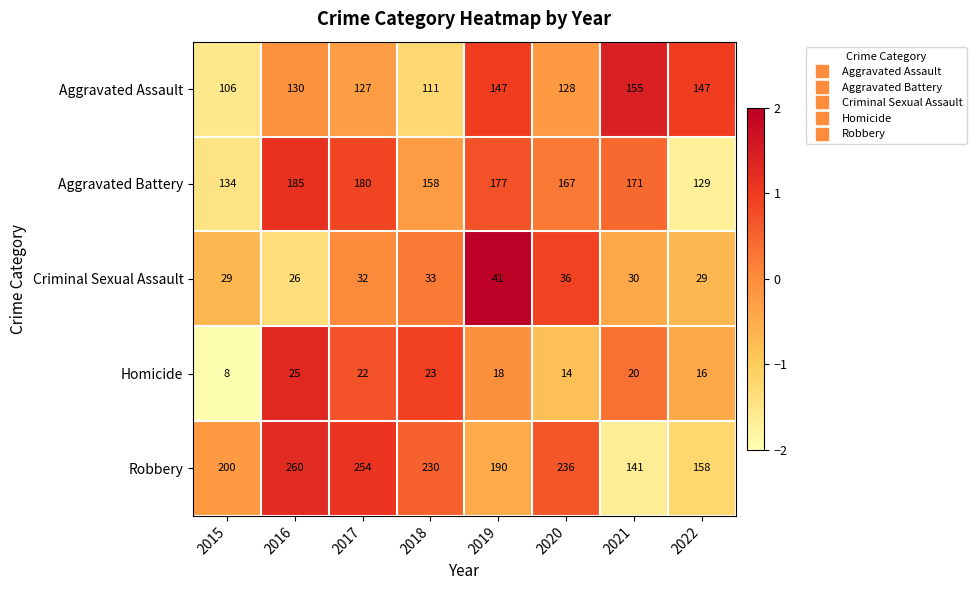

Which series has the largest total across all categories?

Robbery